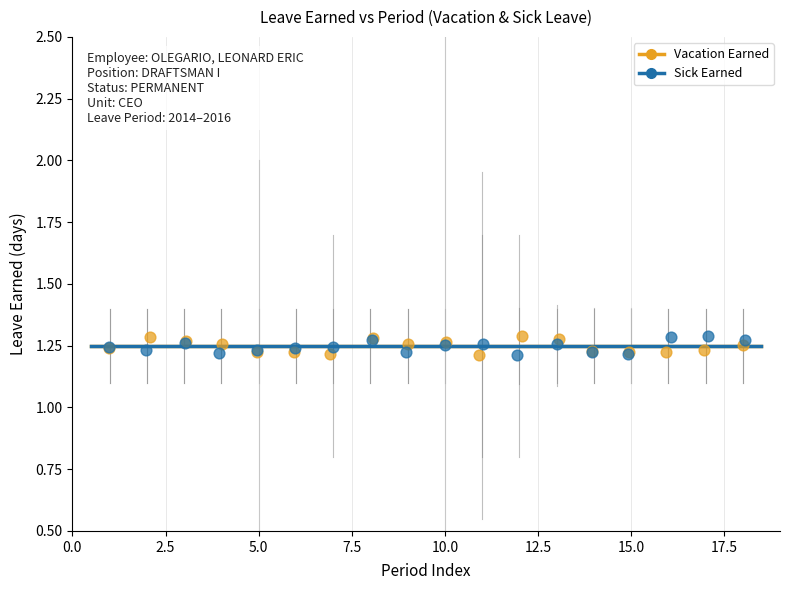

What are all the series names shown in the legend?

Vacation Earned, Sick Earned